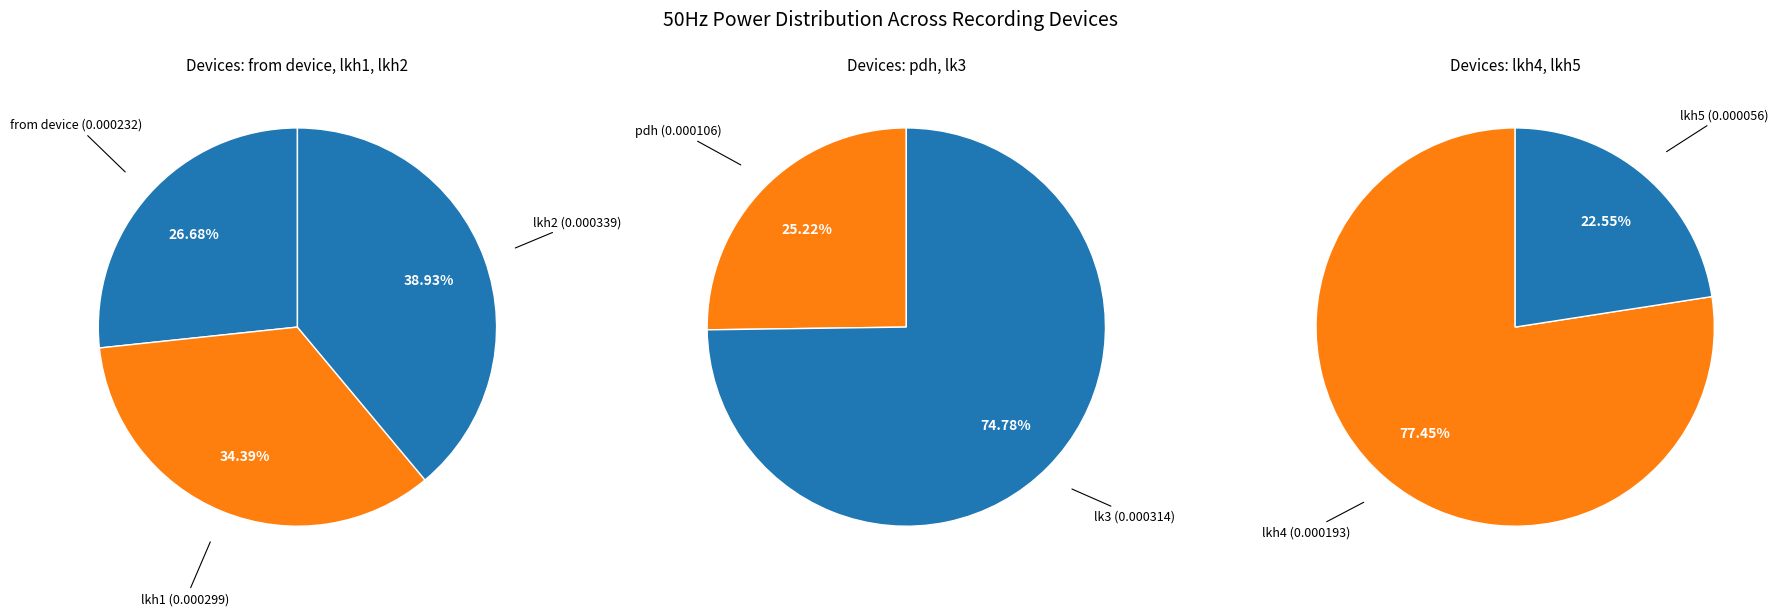

Which slice is the smallest?

lkh5